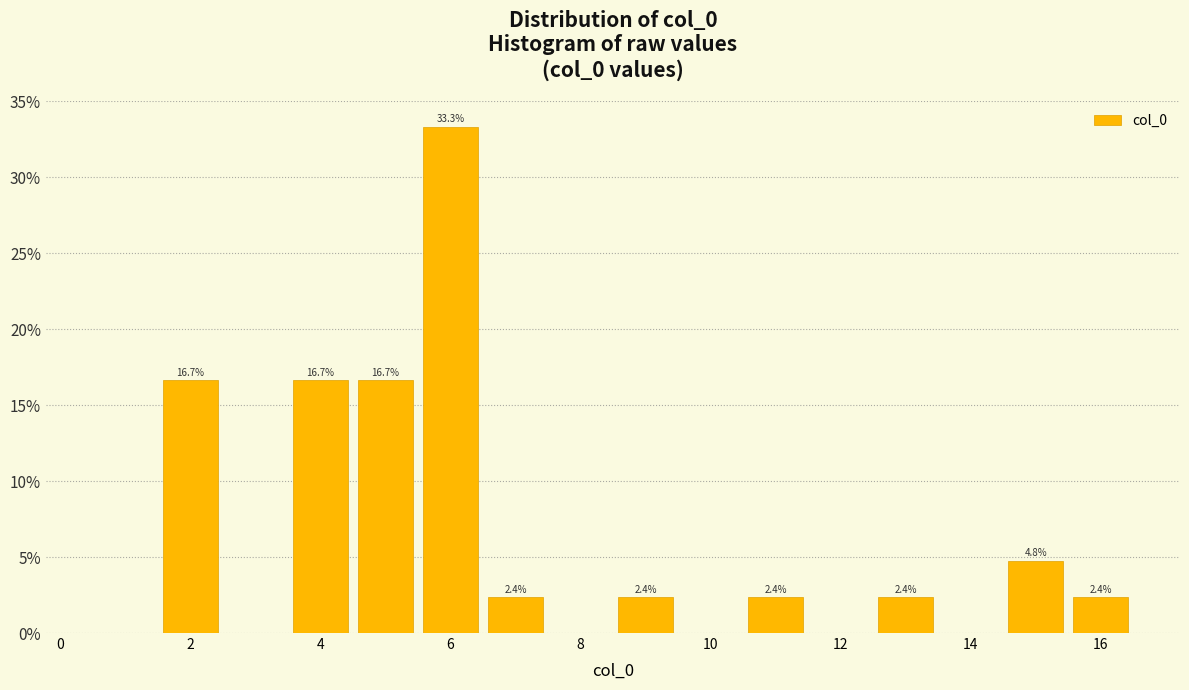

Over which range of the x-axis is the bar tallest?

5.5 to 6.5